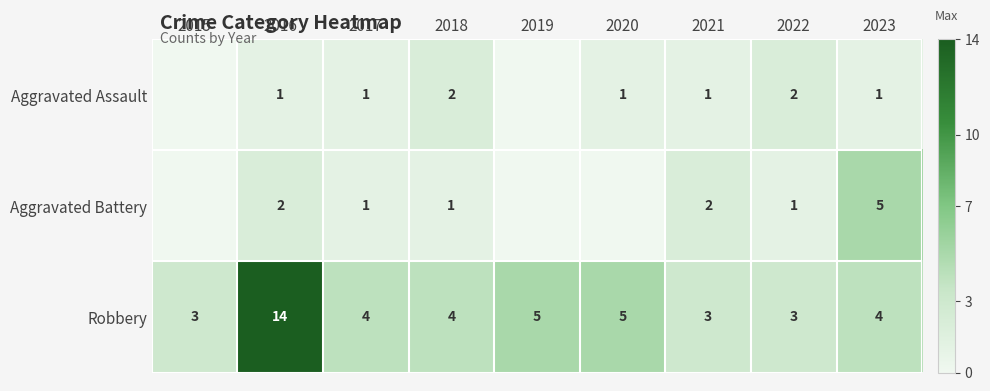

Is it true that Aggravated Assault equals 1 at 2018?

False